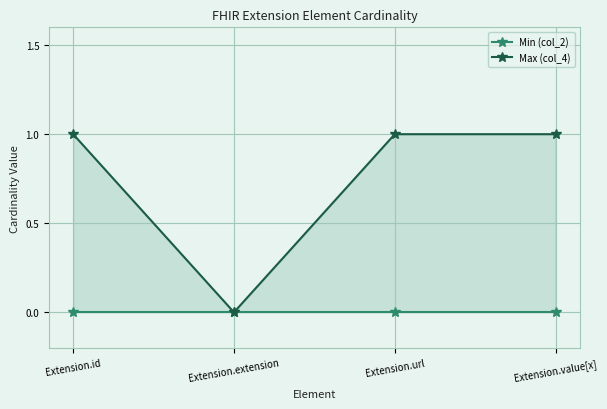

At which category is the sum across all series the highest?

Extension.id